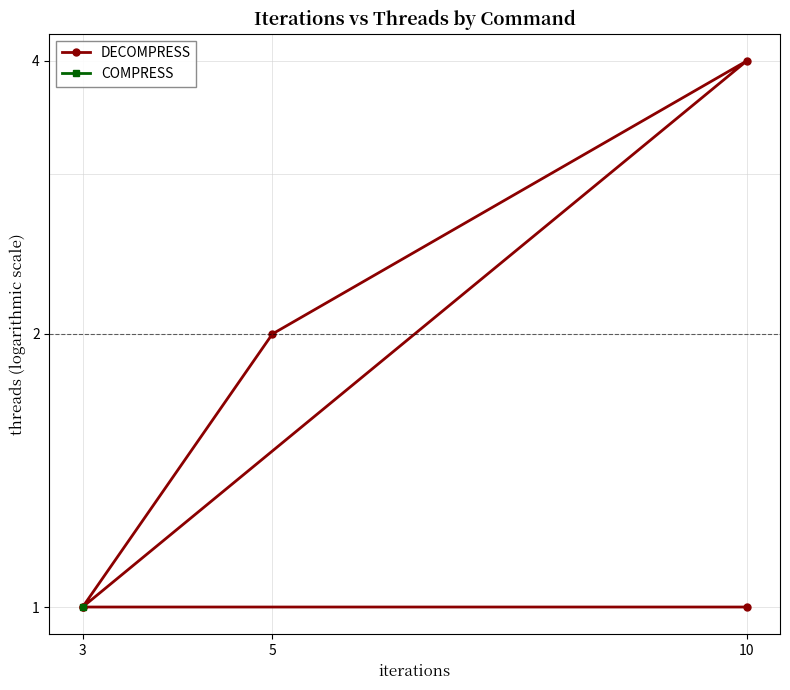

What is the smallest value displayed?

1